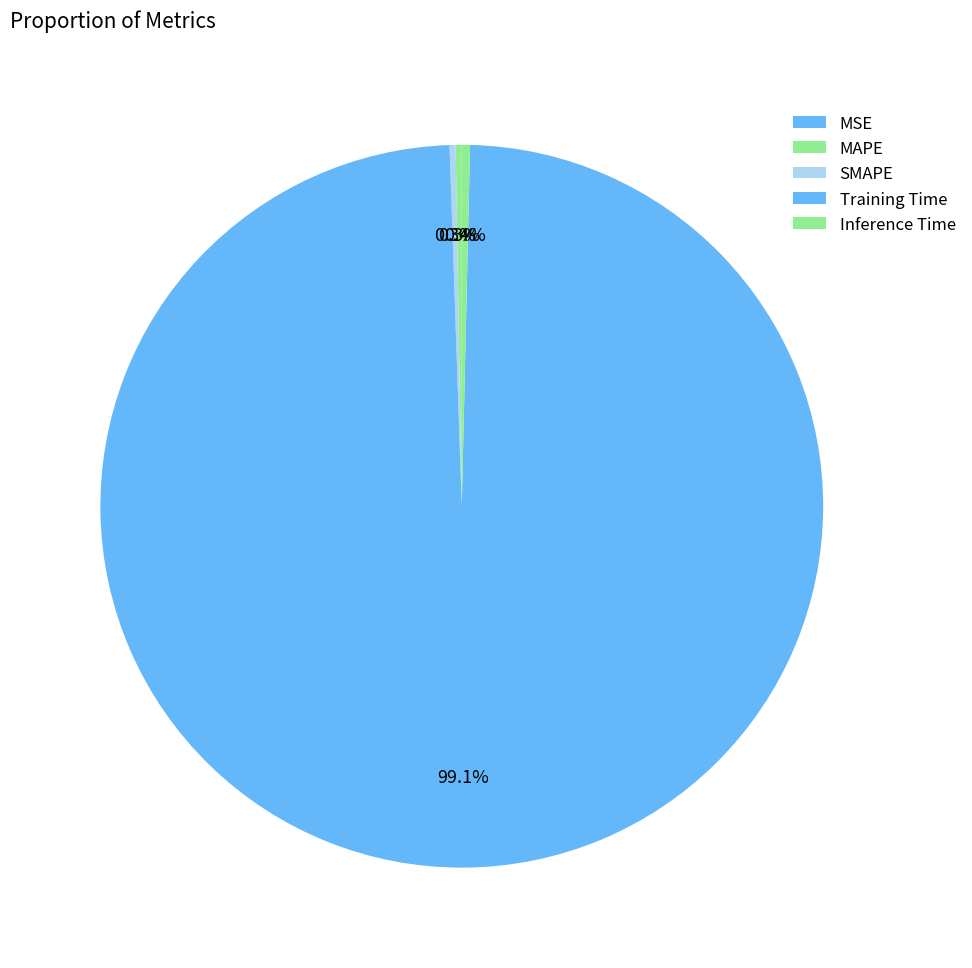

Which category has the biggest portion of the pie?

Training Time